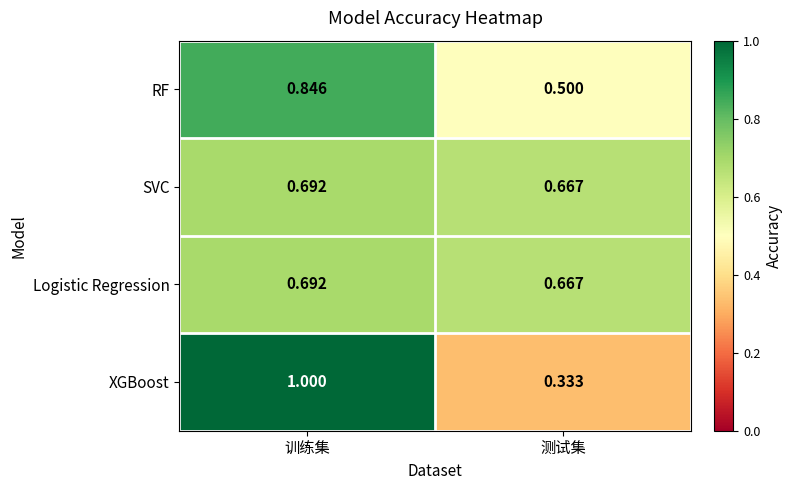

At which label is SVC closest to 0?

测试集